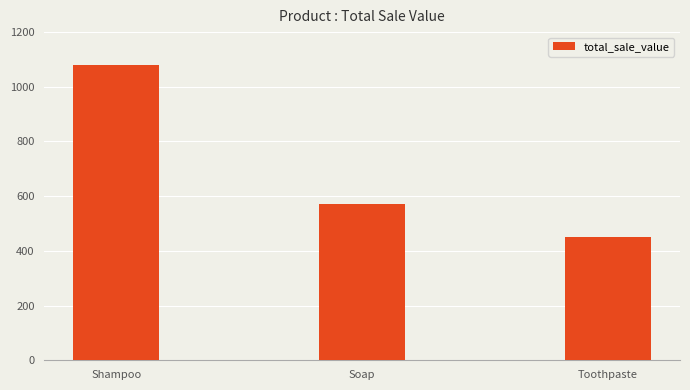

Reading right to left, list all the values displayed in this chart.

450	570	1080